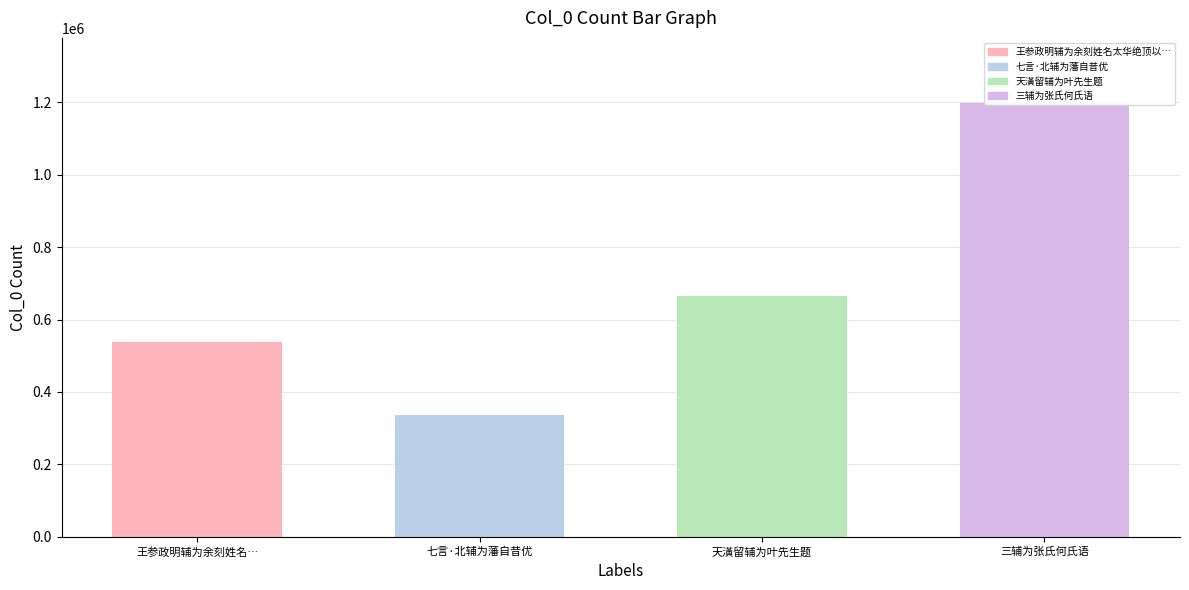

Reading left to right, list all the values displayed in this chart.

王参政明辅为余刻姓名太华绝顶以墨刻见示赋此为谢=538694	七言·北辅为藩自昔优=335588	天潢留辅为叶先生题=664993	三辅为张氏何氏语=1197724